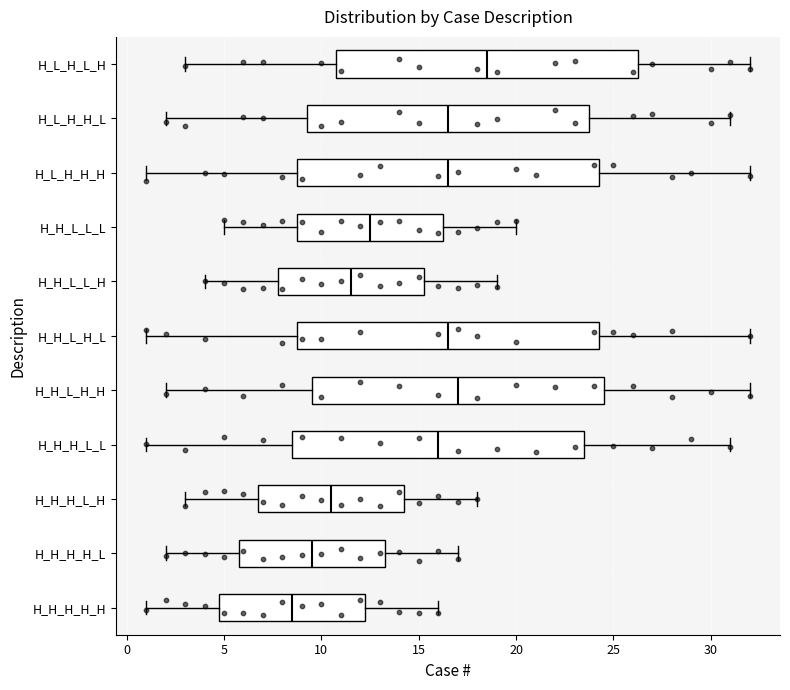

Where does the median line of the box for H_H_H_H_L sit on the x-axis? The values are not printed on the chart, so give them approximately, as read against the axis.

9.5